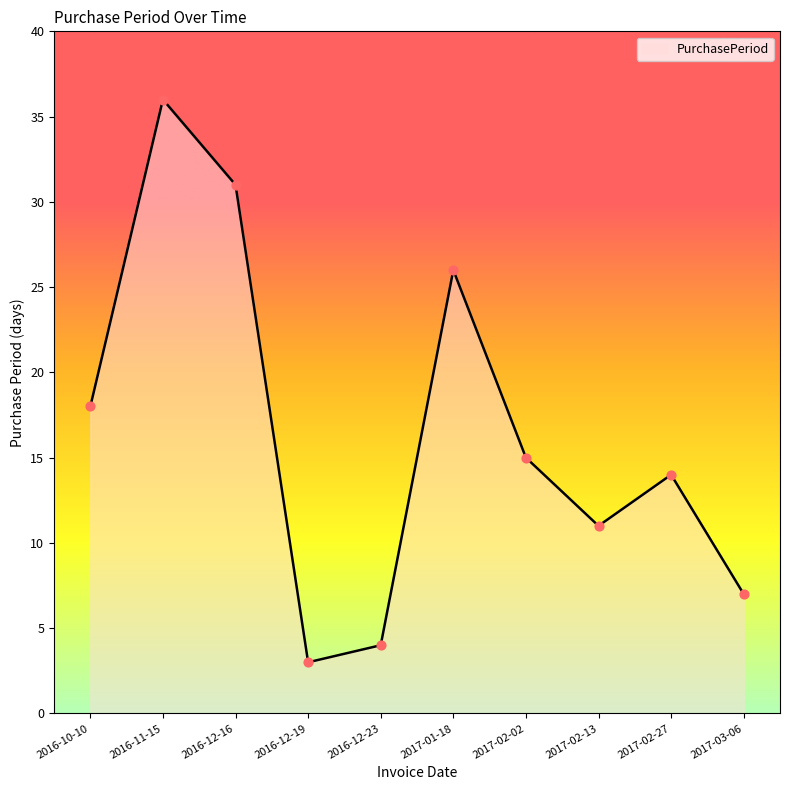

Between 2016-12-19 and 2016-12-16, which is larger?

2016-12-16